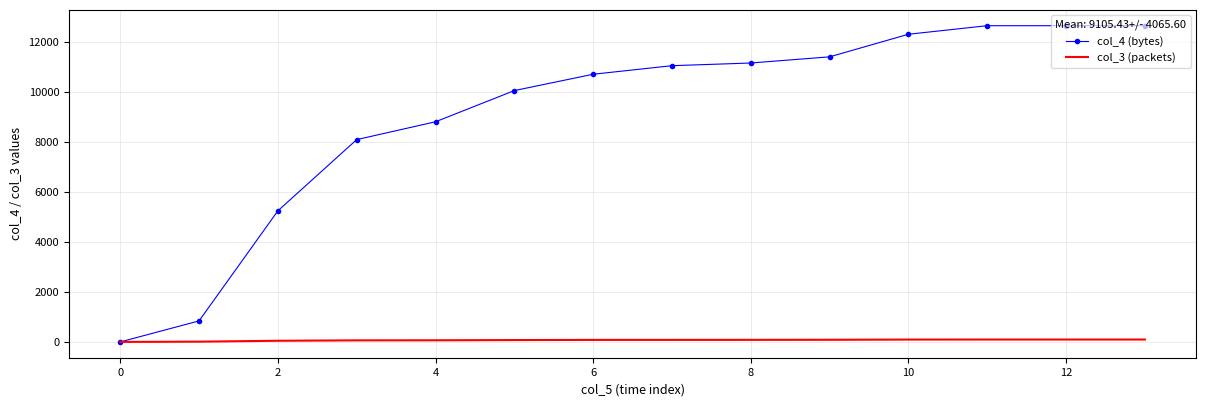

Rank the series by their average value, from highest to lowest.

col_4 (bytes), col_3 (packets)